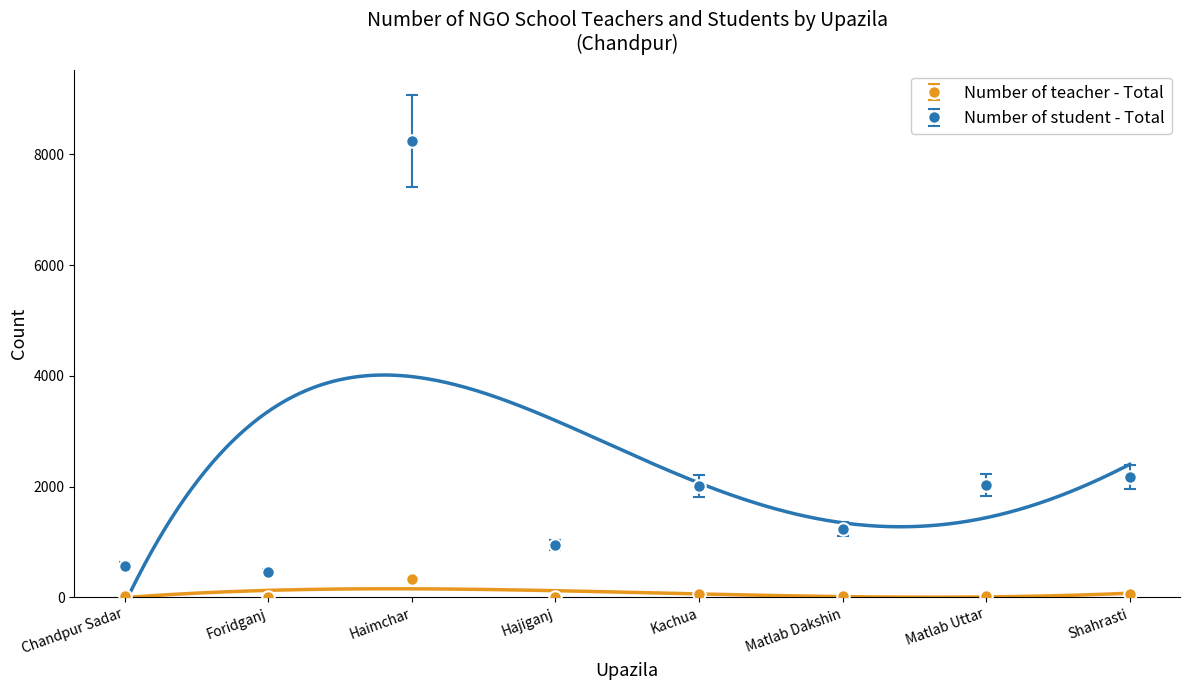

True or false: Number of teacher - Total and Number of student - Total intersect in this chart.

False